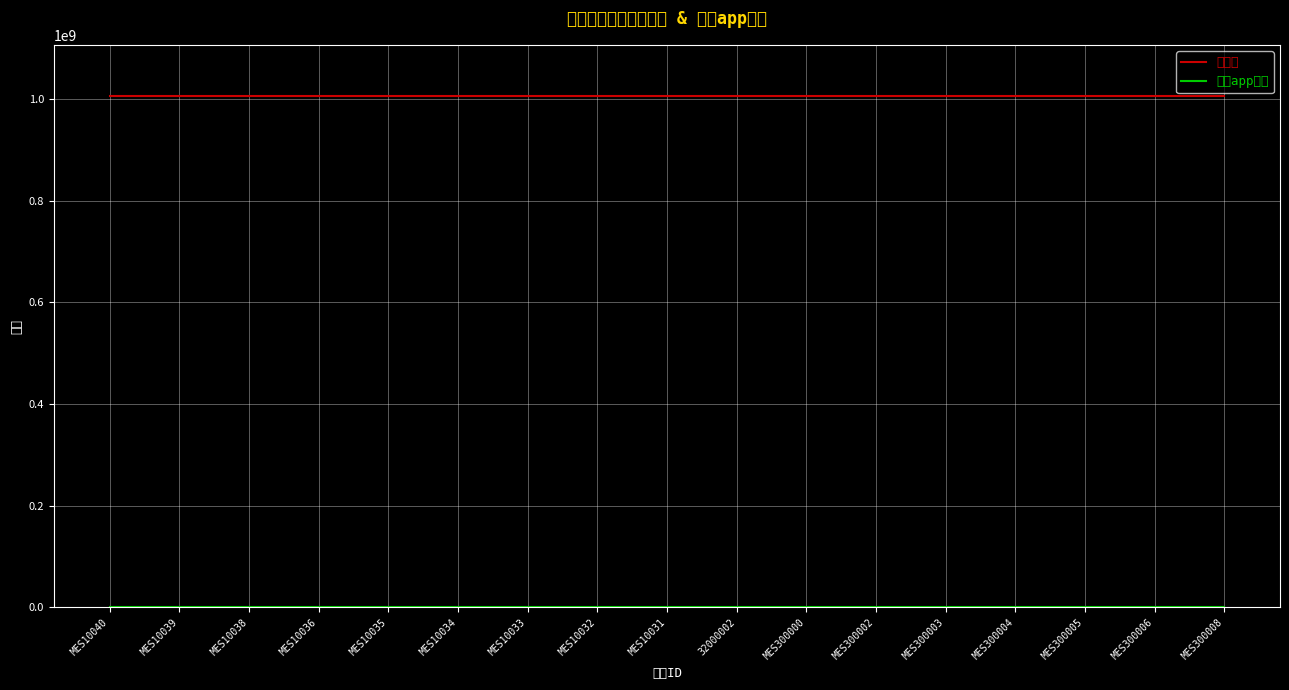

Does the chart have visible grid lines?

Yes